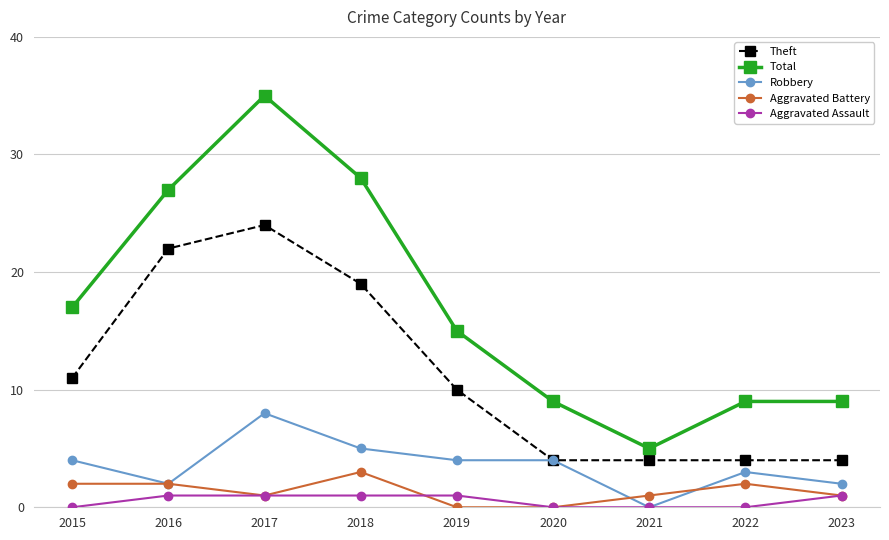

What is the maximum value for Aggravated Assault?

1